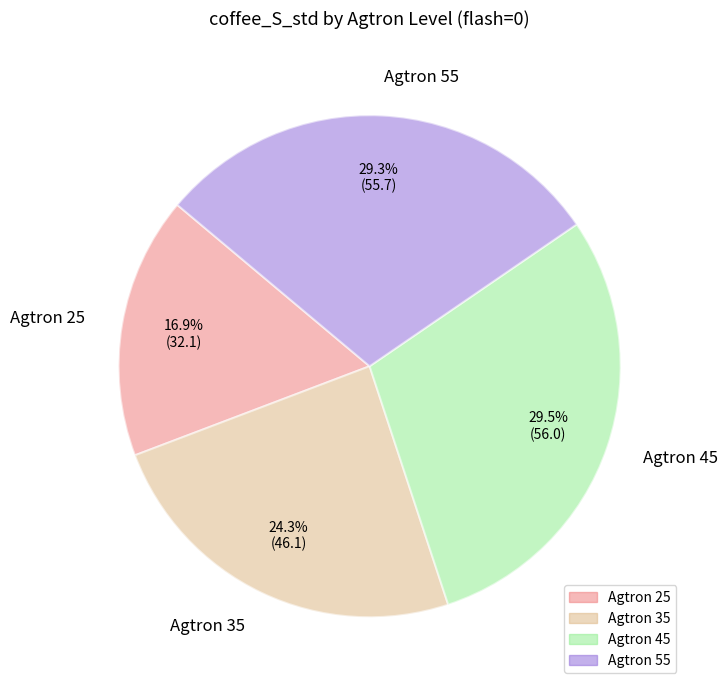

Which slice is the smallest?

Agtron 25